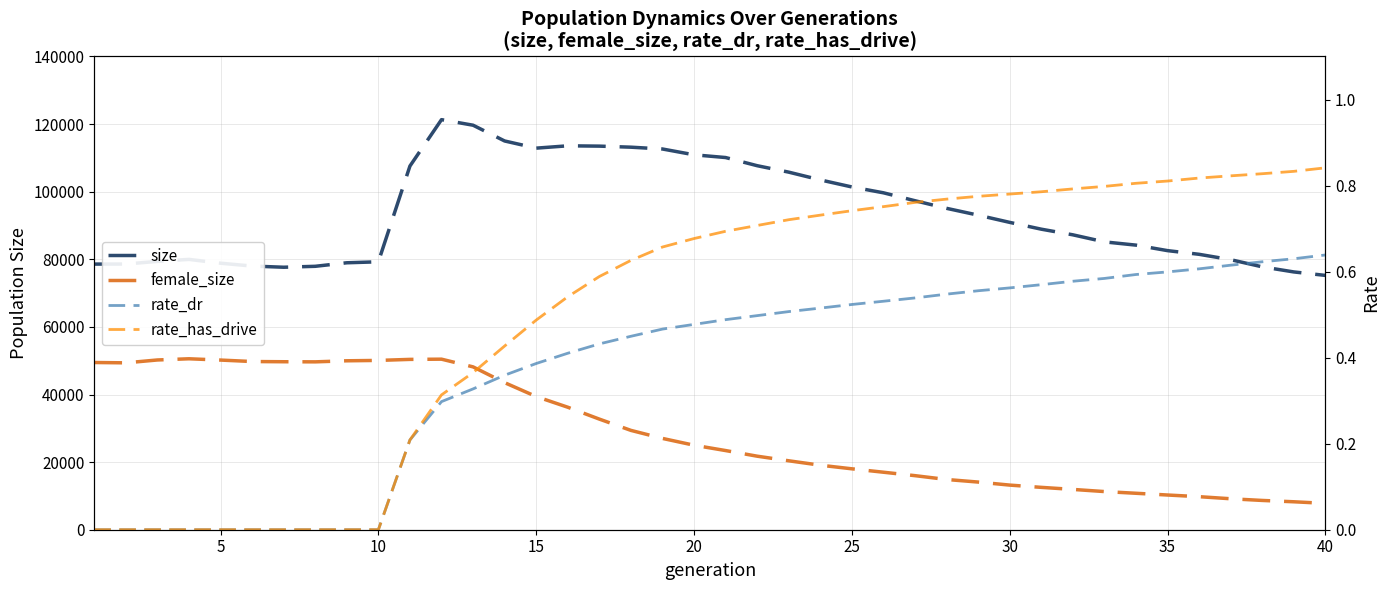

Reading right to left, extract all data points from this chart.

size: 75242.0	76265.0	77773.0	79889.0	81480.0	82569.0	84195.0	85158.0	87247.0	88914.0	90927.0	93063.0	95082.0	97330.0	99676.0	101404.0	103489.0	105787.0	107694.0	110108.0	110917.0	112636.0	113171.0	113482.0	113577.0	112886.0	115007.0	119672.0	121315.0	107589.0	79262.0	78974.0	77930.0	77653.0	78003.0	78848.0	79976.0	79390.0	78596.0	78584.0
female_size: 7794.0	8268.0	8663.0	9161.0	9775.0	10269.0	10784.0	11289.0	11925.0	12533.0	13203.0	14100.0	14861.0	15995.0	17012.0	18020.0	19088.0	20394.0	21756.0	23420.0	25003.0	27012.0	29390.0	32726.0	36240.0	39400.0	43511.0	48176.0	50457.0	50392.0	50088.0	49978.0	49664.0	49697.0	49759.0	50191.0	50573.0	50219.0	49372.0	49470.0
rate_dr: 0.6	0.6	0.6	0.6	0.6	0.6	0.6	0.6	0.6	0.6	0.6	0.6	0.5	0.5	0.5	0.5	0.5	0.5	0.5	0.5	0.5	0.5	0.4	0.4	0.4	0.4	0.4	0.3	0.3	0.2	0.0	0.0	0.0	0.0	0.0	0.0	0.0	0.0	0.0	0.0
rate_has_drive: 0.8	0.8	0.8	0.8	0.8	0.8	0.8	0.8	0.8	0.8	0.8	0.8	0.8	0.8	0.8	0.7	0.7	0.7	0.7	0.7	0.7	0.7	0.6	0.6	0.5	0.5	0.4	0.4	0.3	0.2	0.0	0.0	0.0	0.0	0.0	0.0	0.0	0.0	0.0	0.0